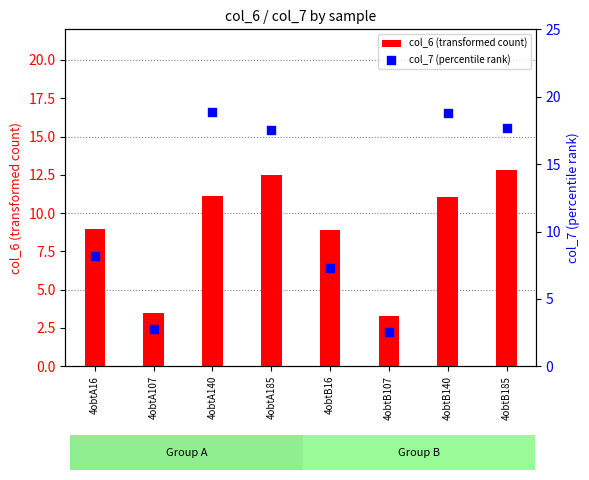

At how many categories does at least one series exceed 11?

4